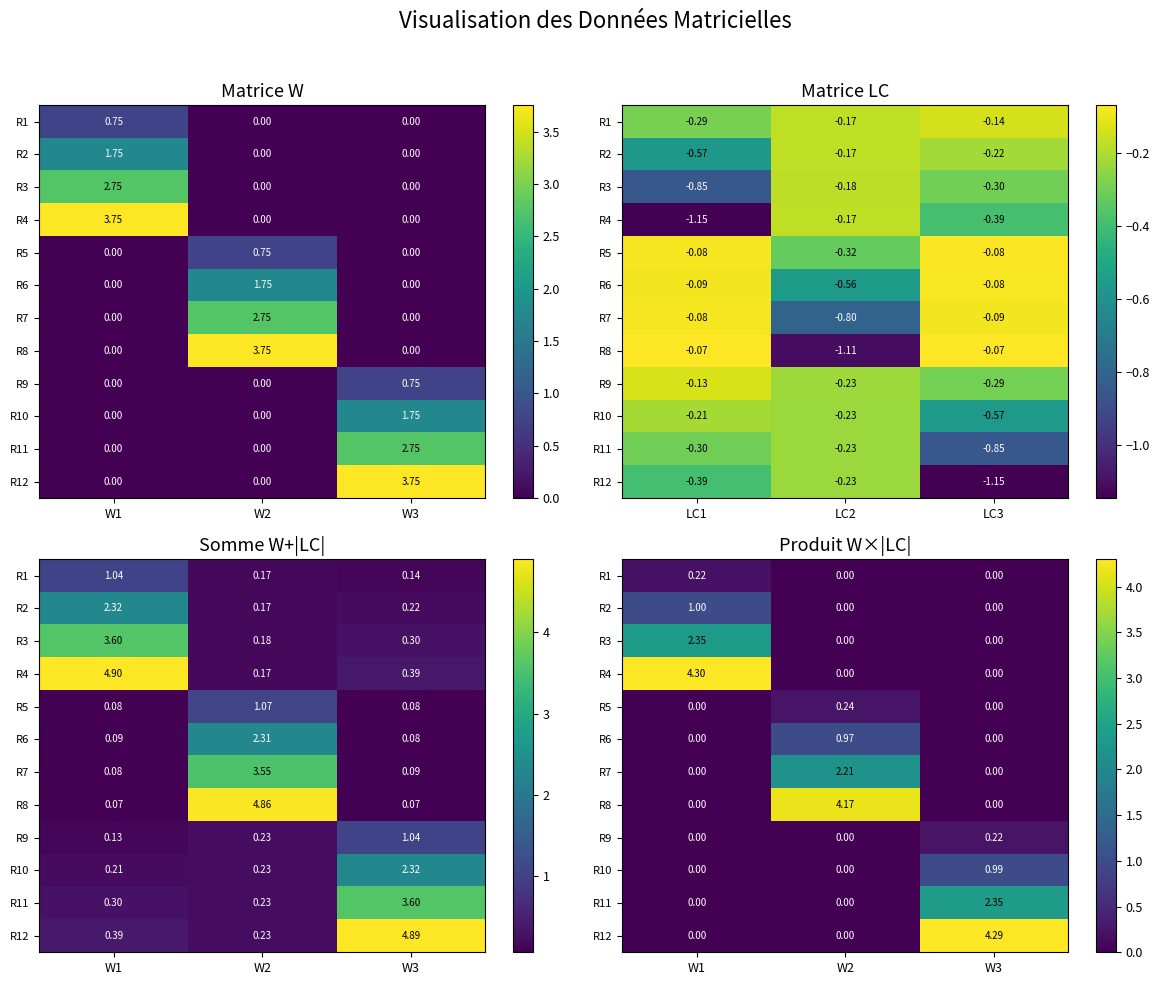

The value of R10 at W1 is 0.3. True or false?

False